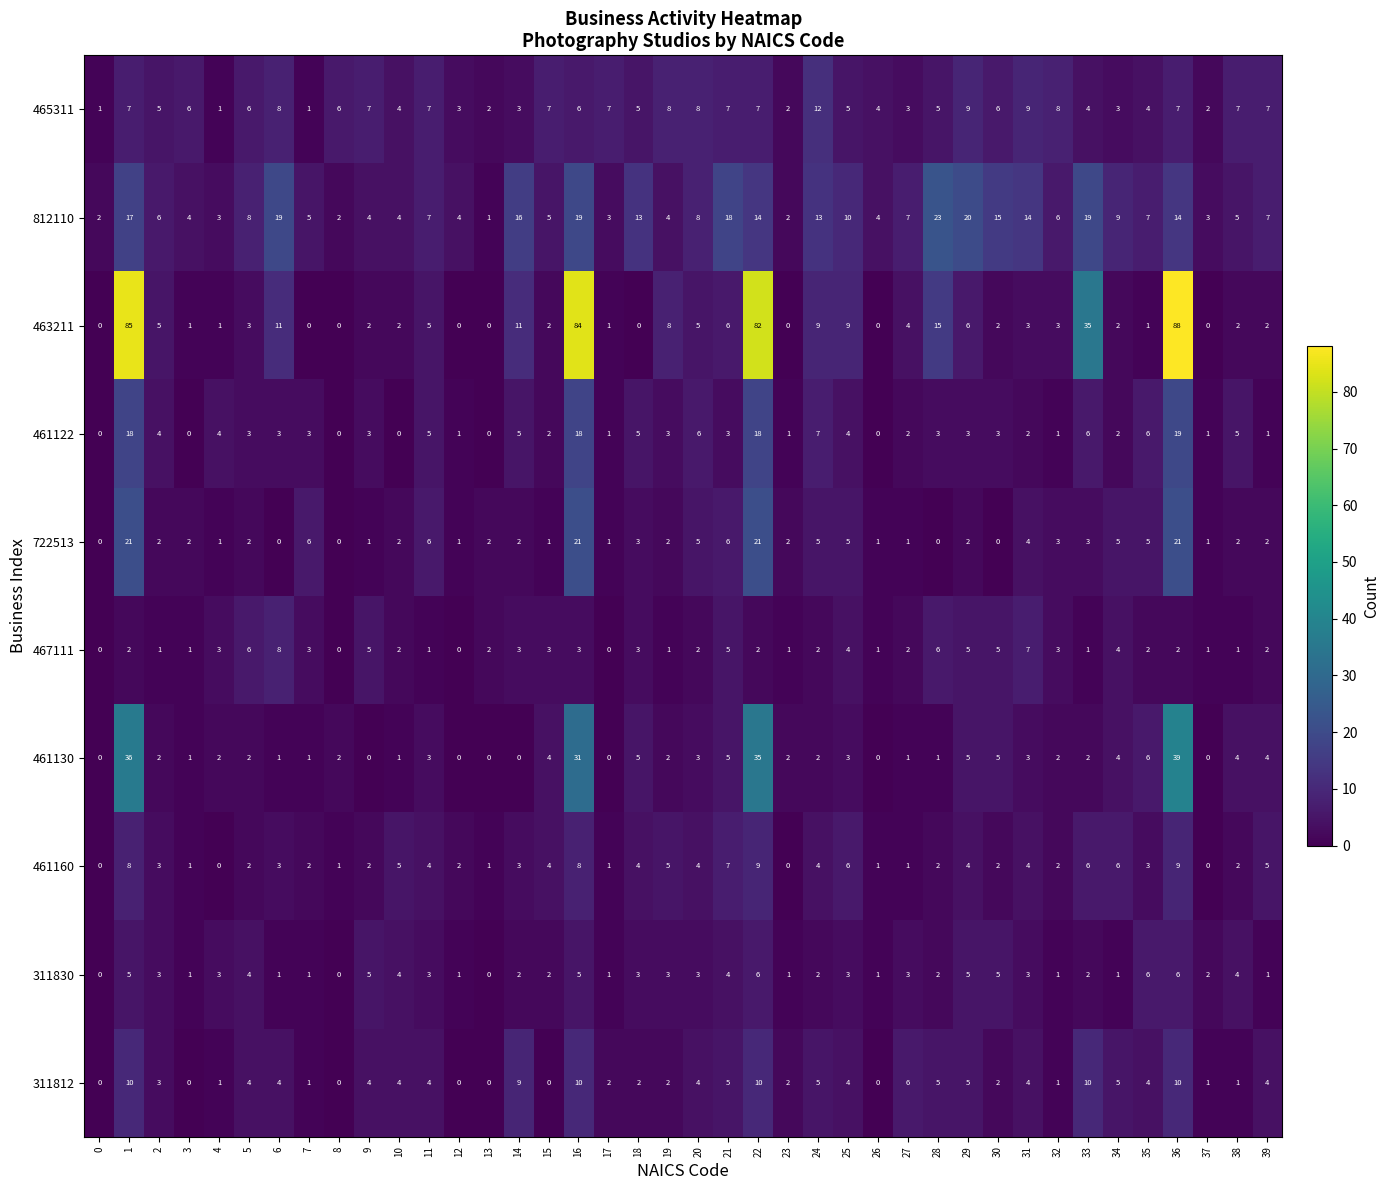

What is the sum of the 461122 values at 21 and 33?

9